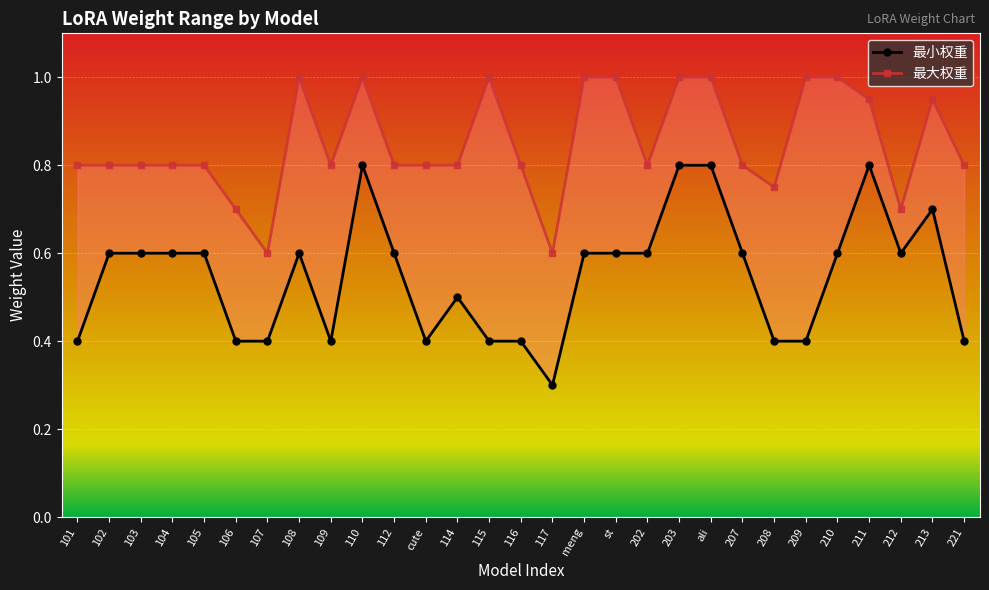

What is the difference between the maximum and second lowest values in the 最大权重 series?

0.4